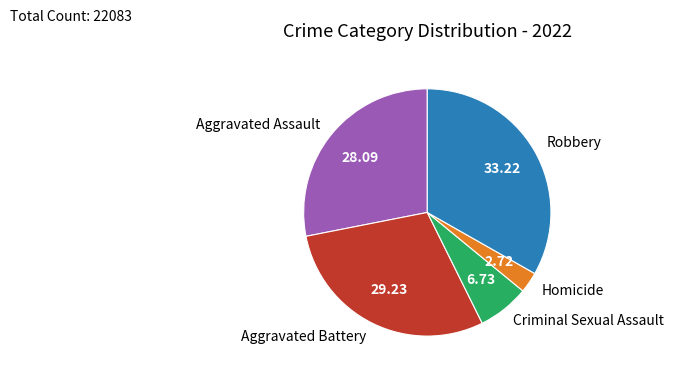

Rank the categories by value from highest to lowest.

Robbery, Aggravated Battery, Aggravated Assault, Criminal Sexual Assault, Homicide